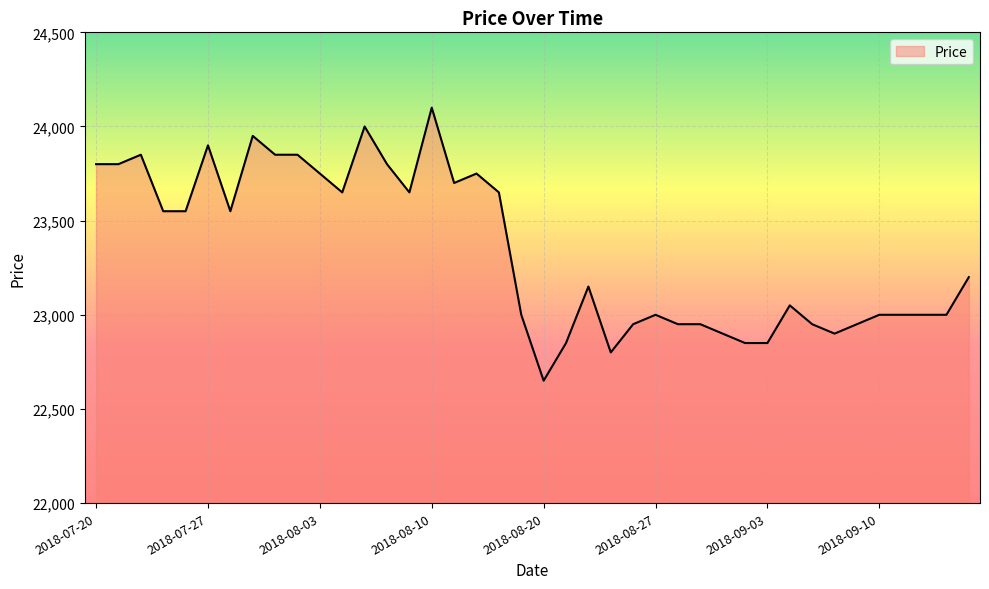

What is the maximum value shown in the chart?

24100